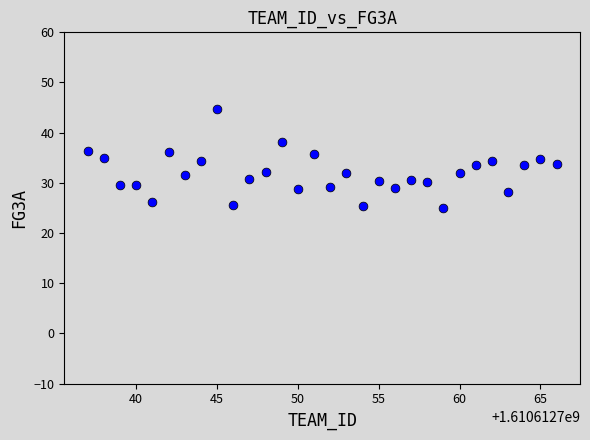

What is the range of Y values (max minus min)?

19.8